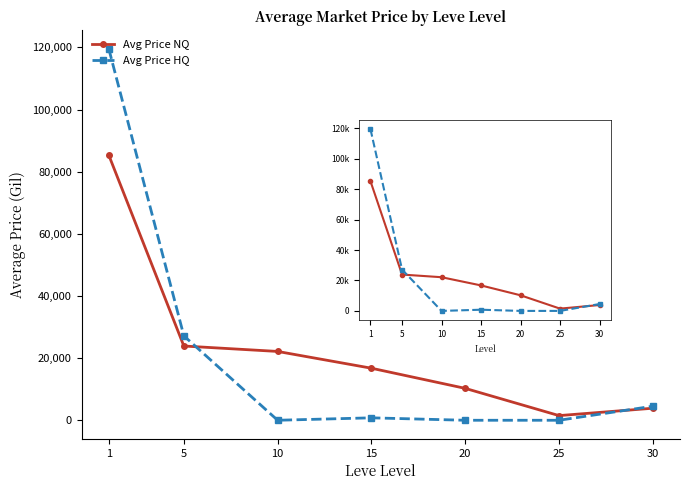

List the labels in order of Avg Price HQ value, smallest first.

10, 20, 25, 15, 30, 5, 1